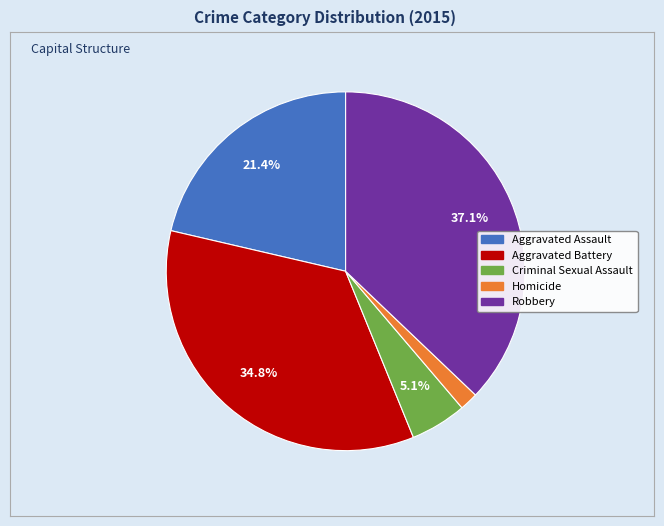

Does Criminal Sexual Assault represent more than half of the total?

No